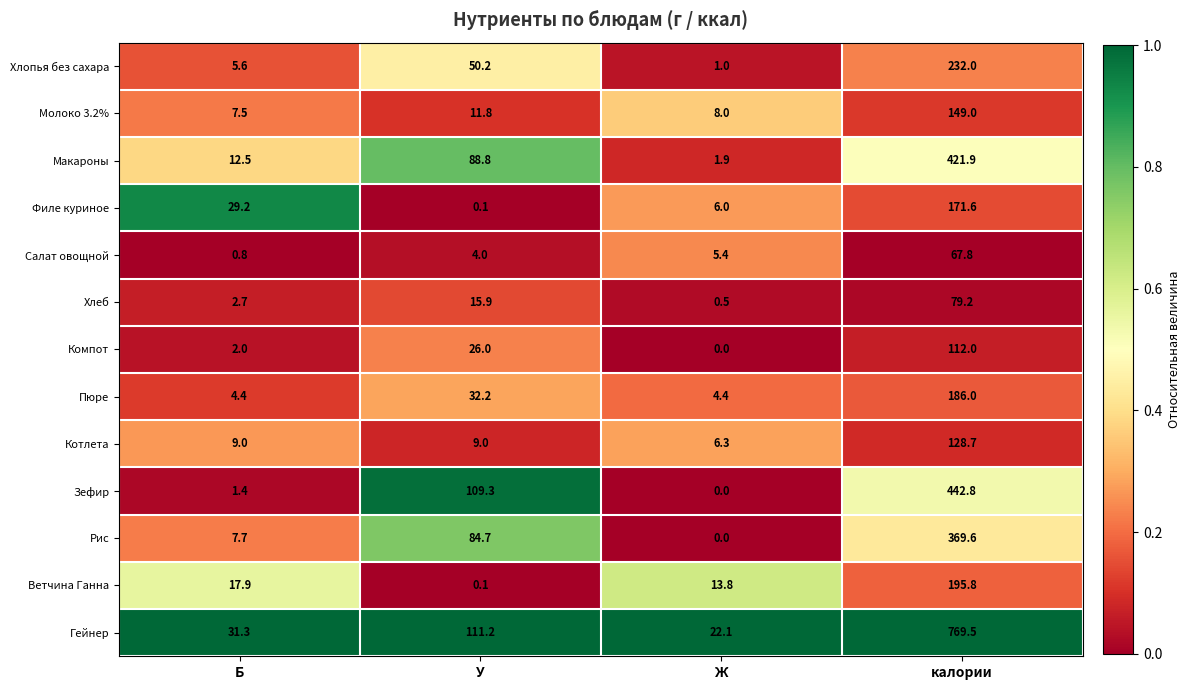

What is the total value across all series at калории?

3325.9